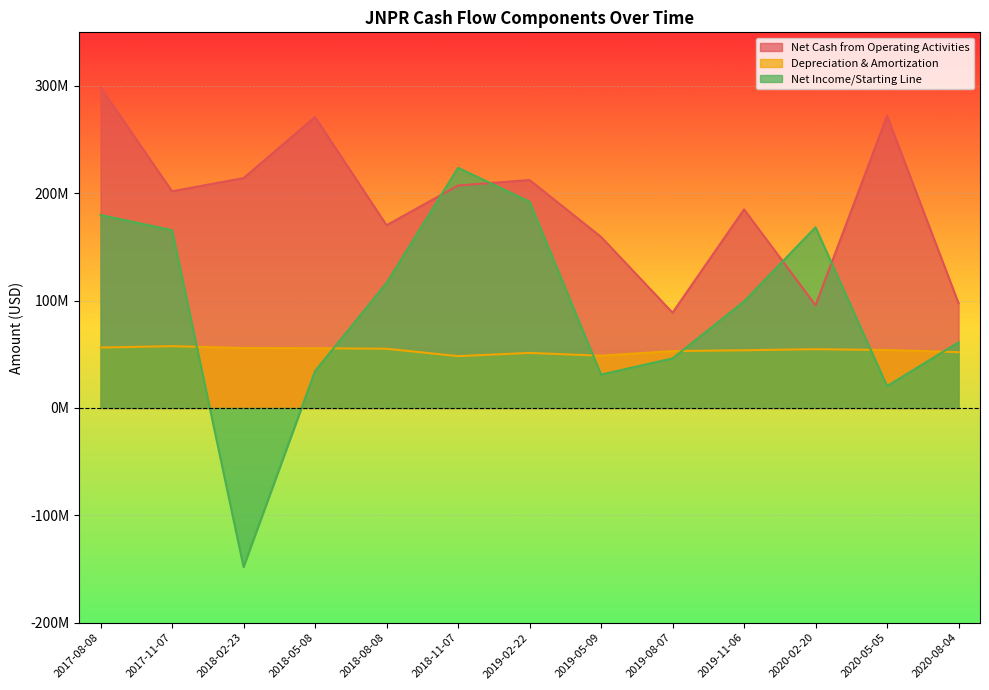

What is the difference between the Net Income/Starting Line values at 2018-02-23 and 2020-05-05?

168500000